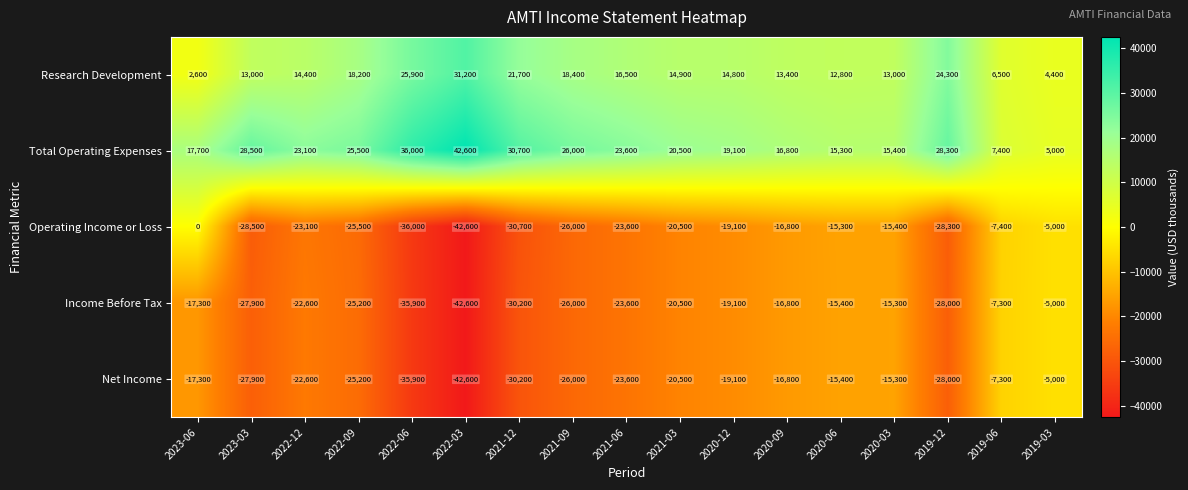

How many categories are shown in the chart?

17